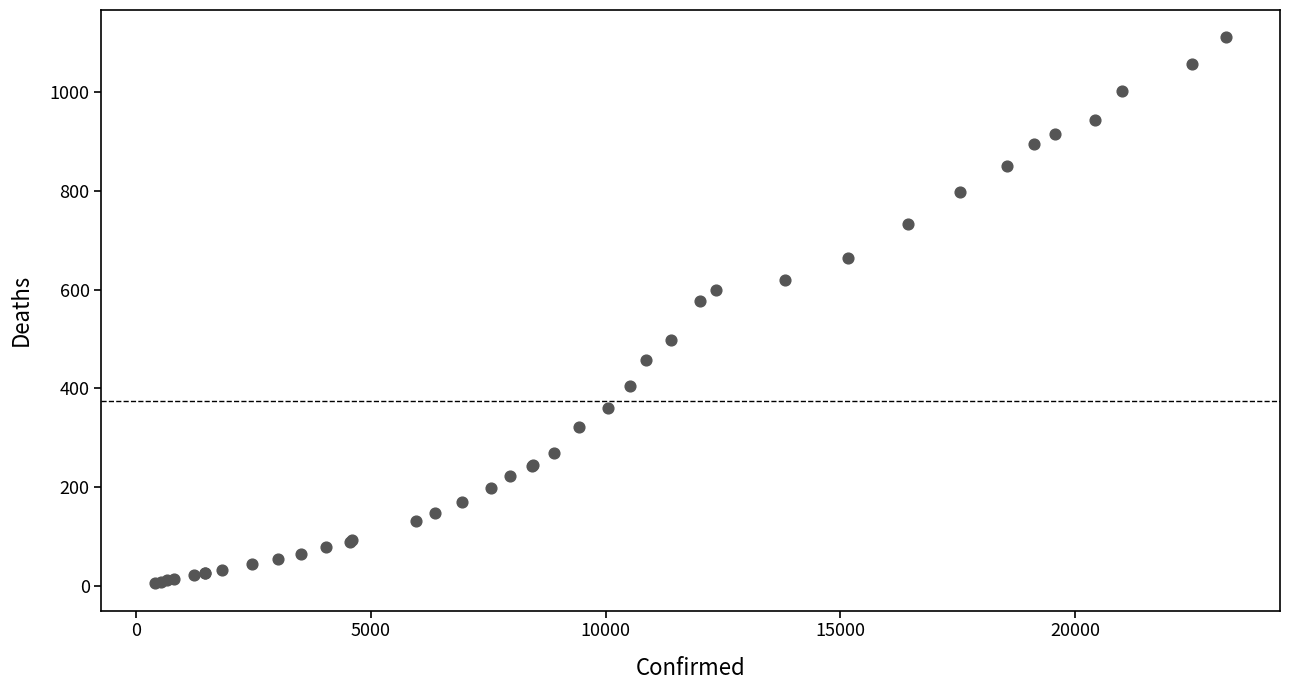

What Y value in the scatter plot is closest to 558?

576